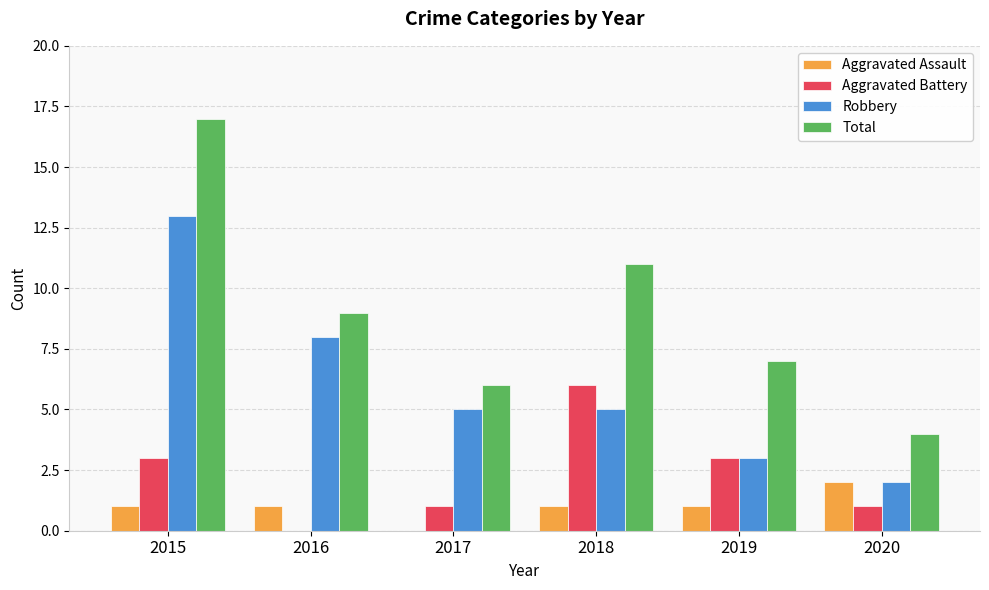

Is the value of Total at 2020 greater than the value of Aggravated Assault at 2017?

Yes